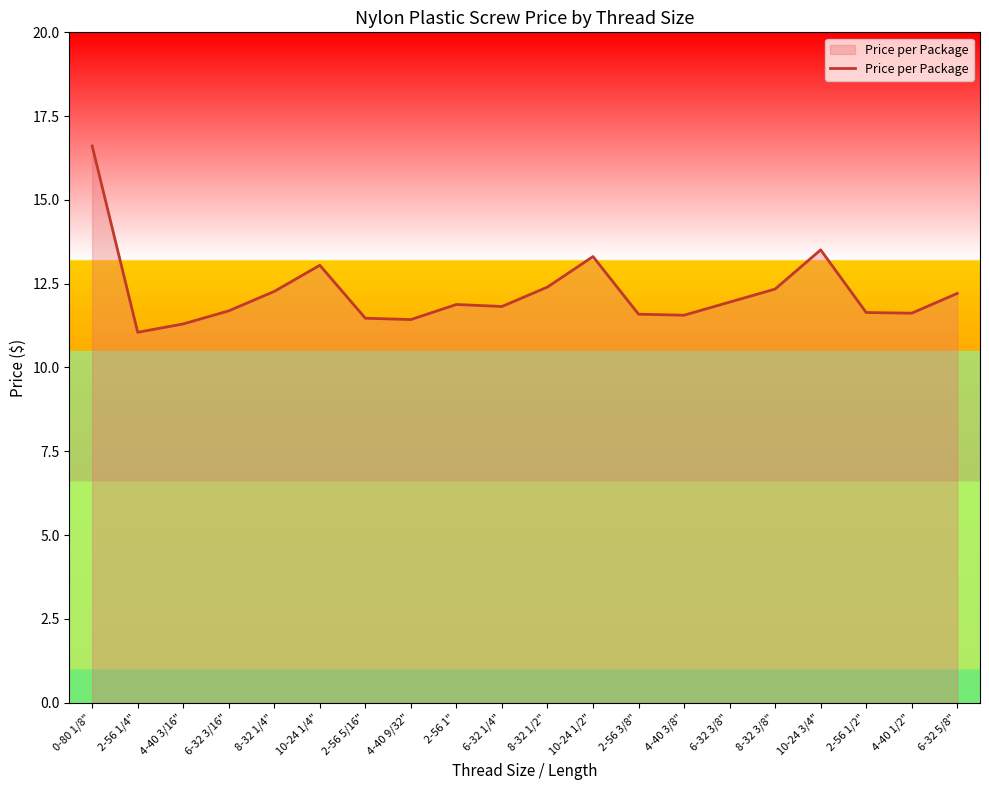

The value at 8-32 3/8" is 5.7. True or false?

False